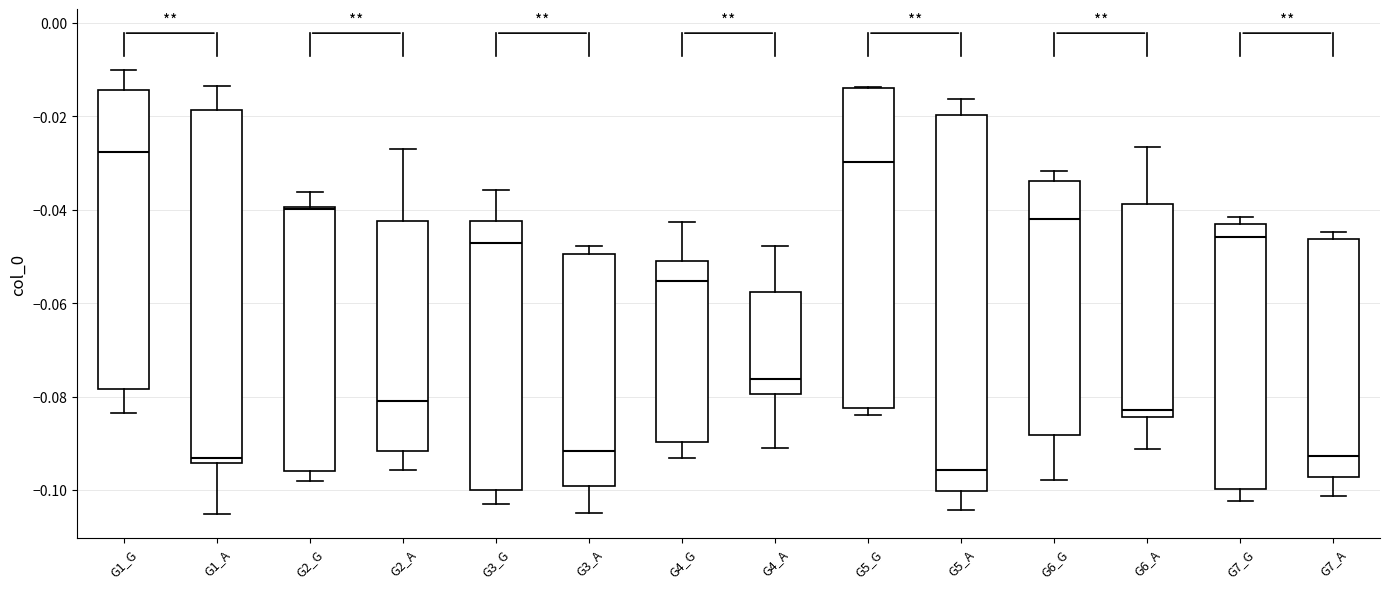

Reading left to right, transcribe this box plot: for each box, give where its median line is, the range the box spans, and where its two whiskers end, as read against the y-axis. The values are not printed on the chart, so give them approximately, as read against the axis.

G1_G: median -0.028, box -0.078 to -0.014, whiskers -0.084 to -0.010
G1_A: median -0.094 (just above the box's lower edge), box -0.094 to -0.018, whiskers -0.106 to -0.014
G2_G: median -0.040 (just below the box's upper edge), box -0.096 to -0.040, whiskers -0.098 to -0.036
G2_A: median -0.080, box -0.092 to -0.042, whiskers -0.096 to -0.026
G3_G: median -0.048, box -0.100 to -0.042, whiskers -0.104 to -0.036
G3_A: median -0.092, box -0.100 to -0.050, whiskers -0.106 to -0.048
G4_G: median -0.056, box -0.090 to -0.052, whiskers -0.094 to -0.042
G4_A: median -0.076, box -0.080 to -0.058, whiskers -0.092 to -0.048
G5_G: median -0.030, box -0.082 to -0.014, whiskers -0.084 to -0.014
G5_A: median -0.096, box -0.100 to -0.020, whiskers -0.104 to -0.016
G6_G: median -0.042, box -0.088 to -0.034, whiskers -0.098 to -0.032
G6_A: median -0.082, box -0.084 to -0.038, whiskers -0.092 to -0.026
G7_G: median -0.046, box -0.100 to -0.044, whiskers -0.102 to -0.042
G7_A: median -0.092, box -0.098 to -0.046, whiskers -0.102 to -0.044